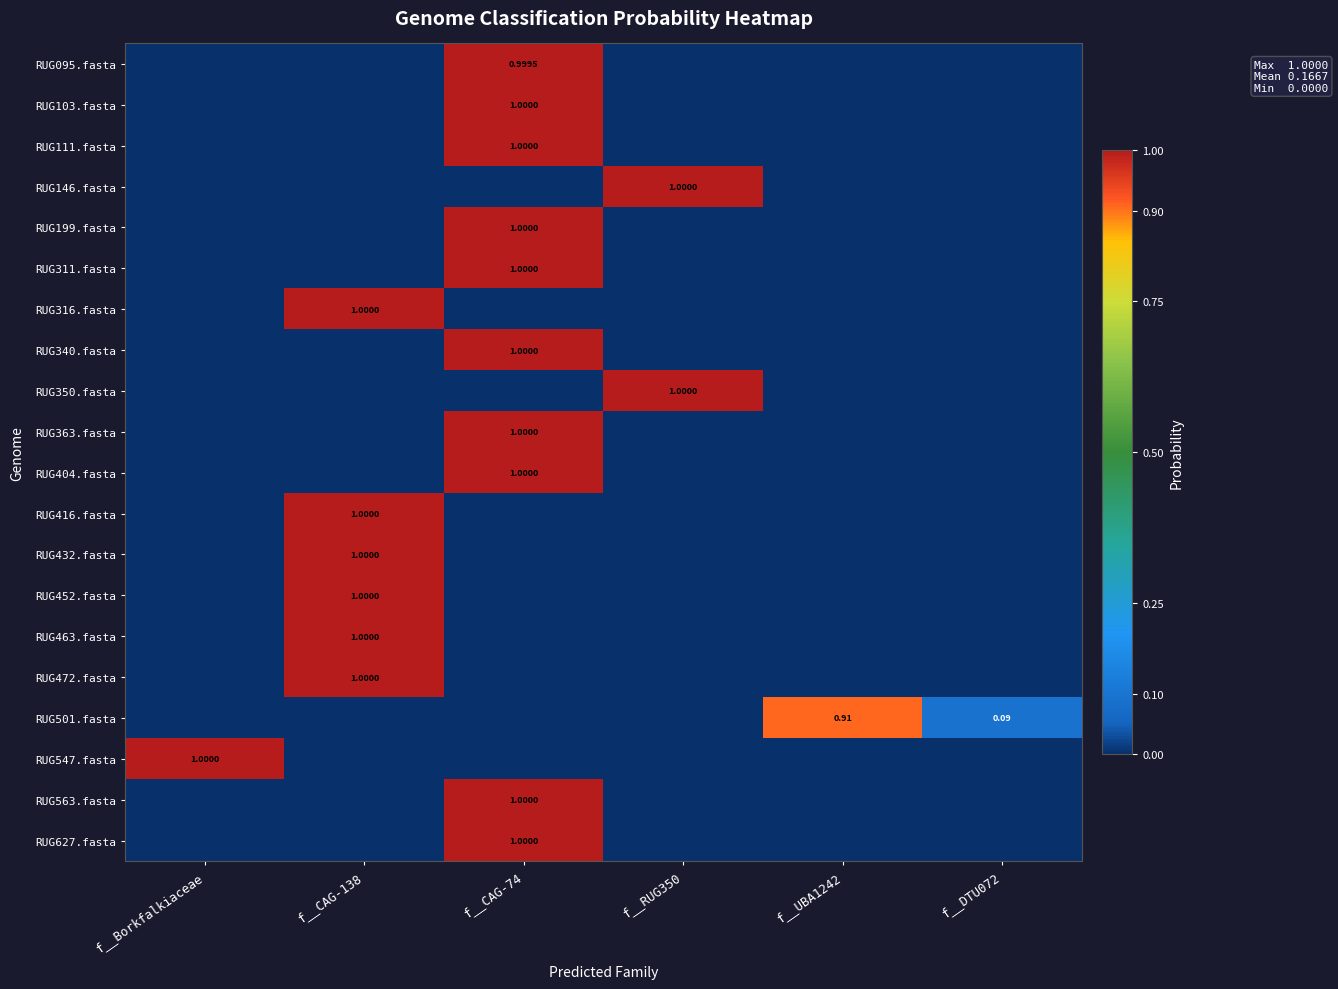

Which label corresponds to the smallest value in the chart?

f__Borkfalkiaceae